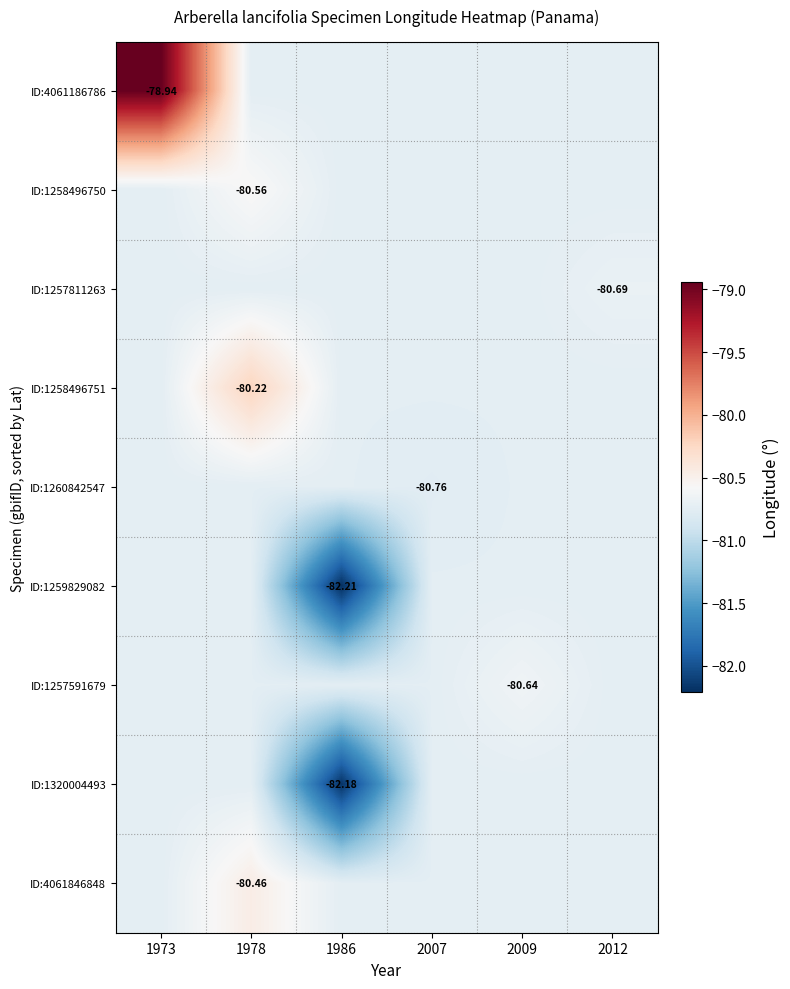

Count the number of data series in this chart.

9